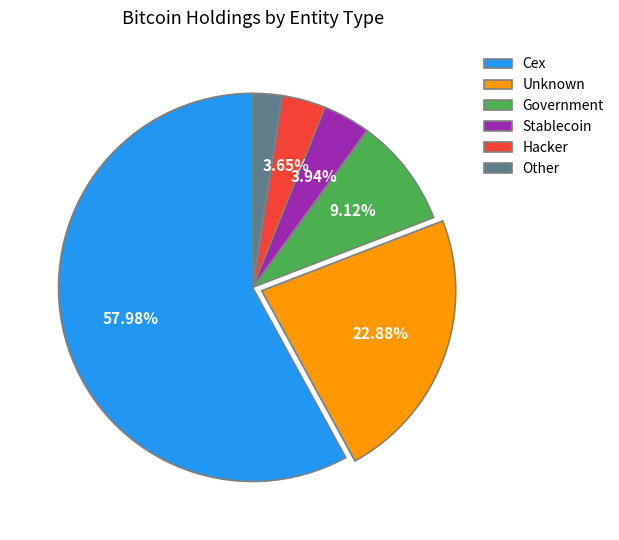

Do Cex and Stablecoin together represent more than half of the pie?

Yes